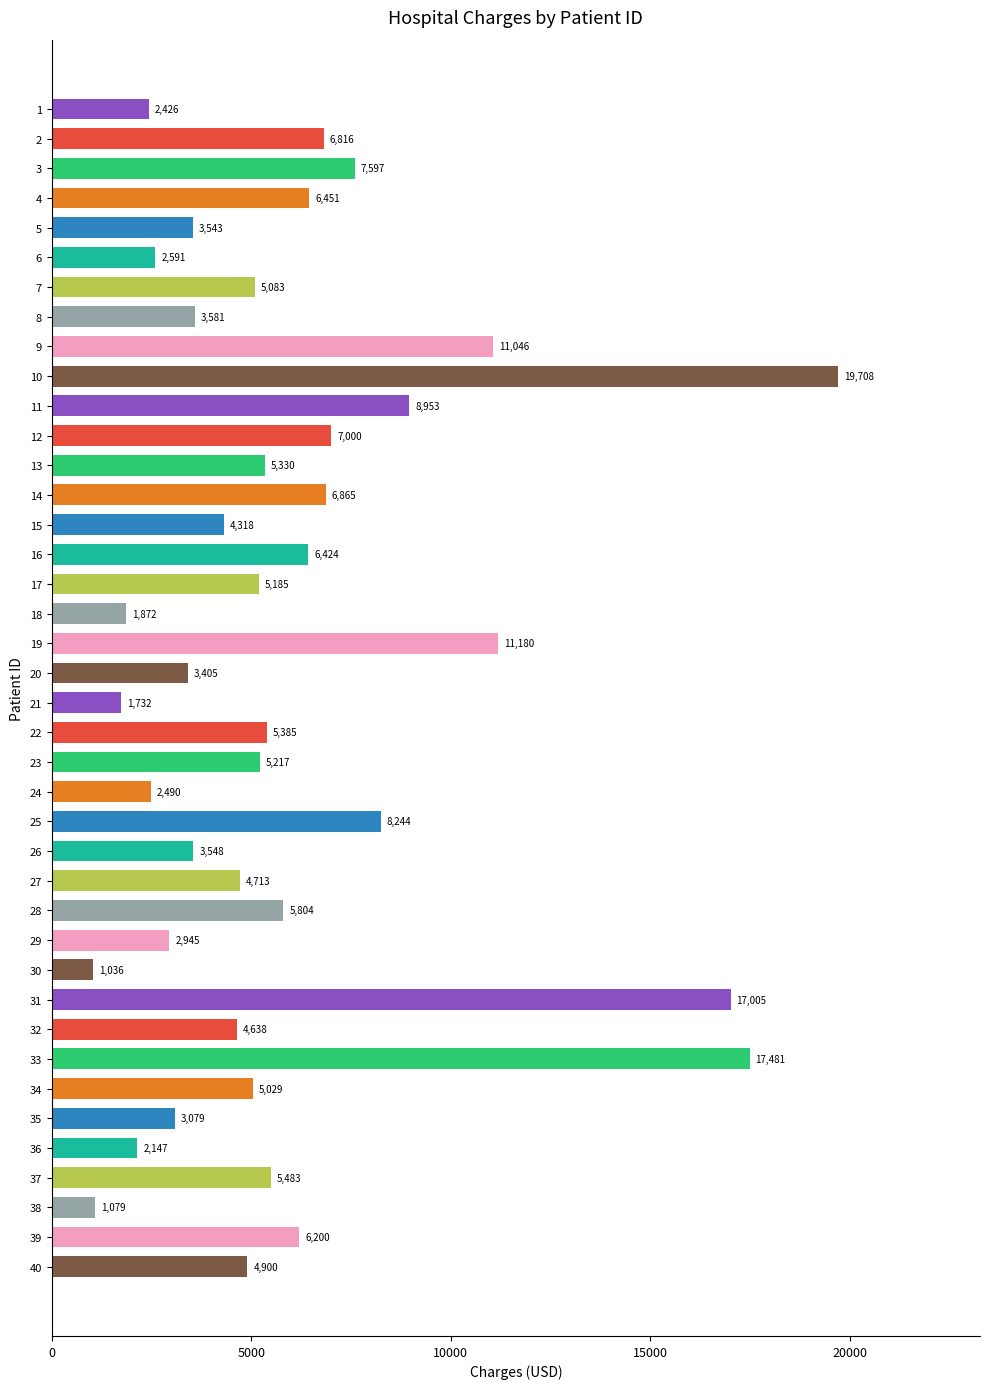

Approximately how many times larger is the value at 15 compared to 10?

0.2